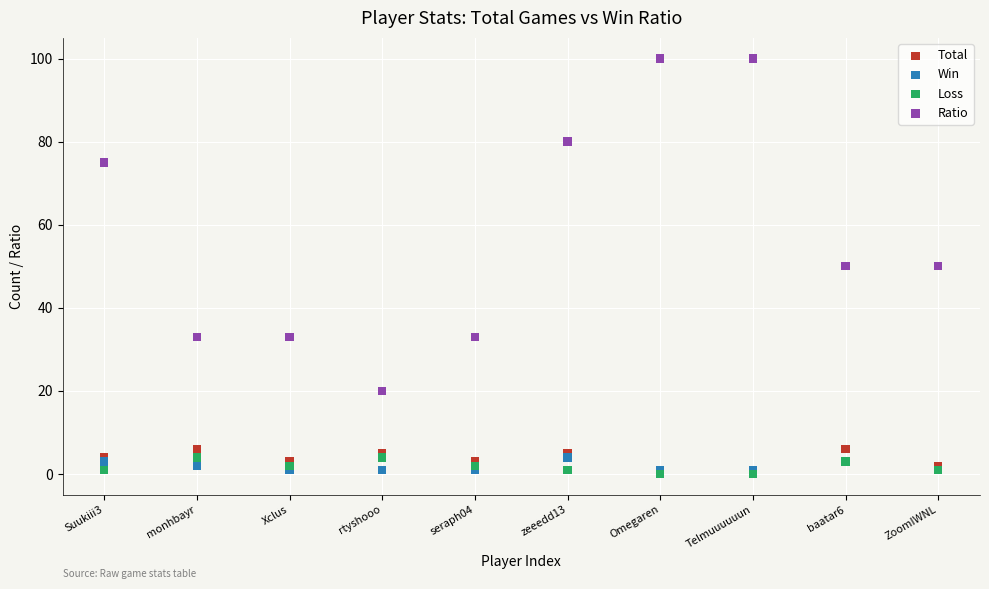

Which series has the widest spread of Y values?

Ratio